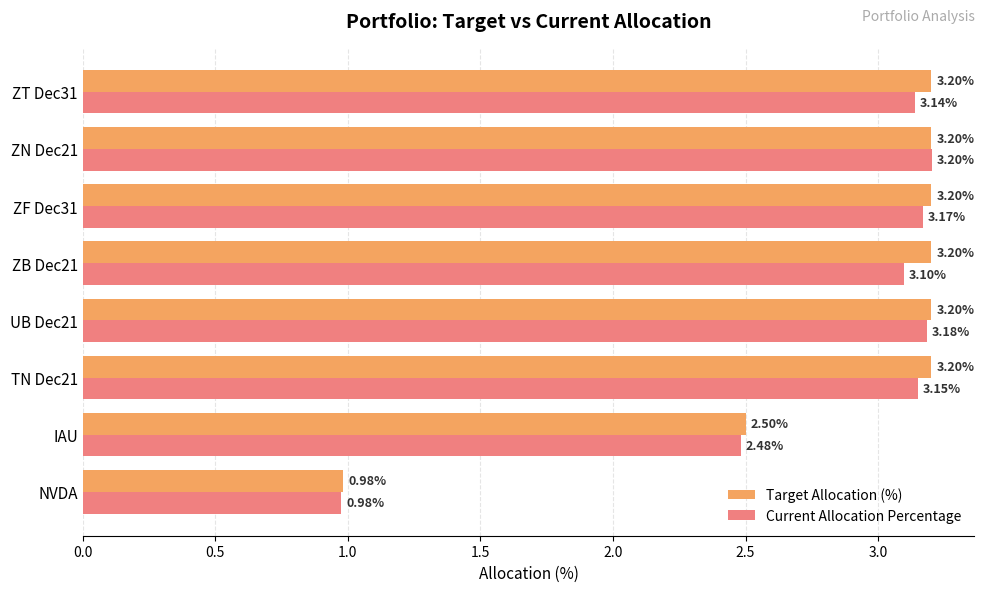

Which category has the lowest value in the Target Allocation (%) series?

NVDA